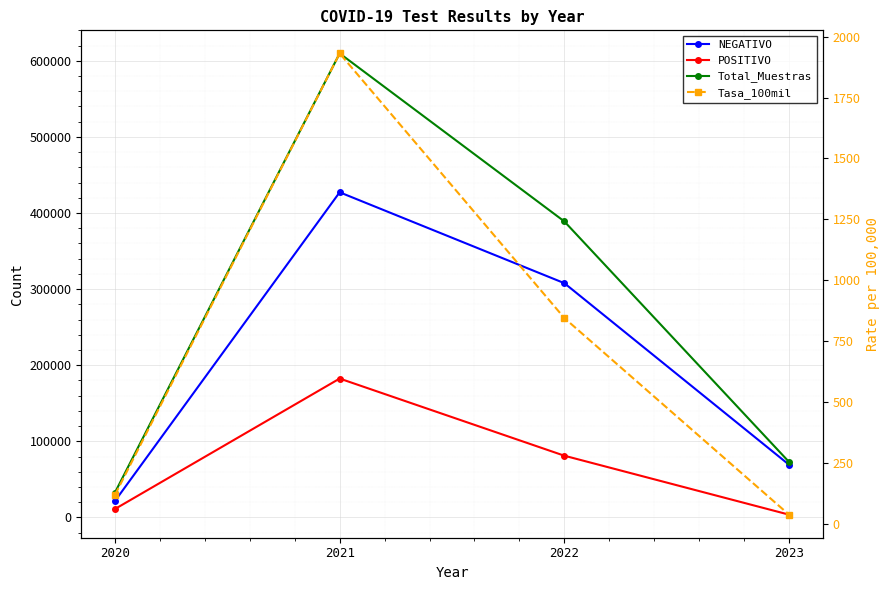

Is it true that Total_Muestras equals 631950 at 2022?

False